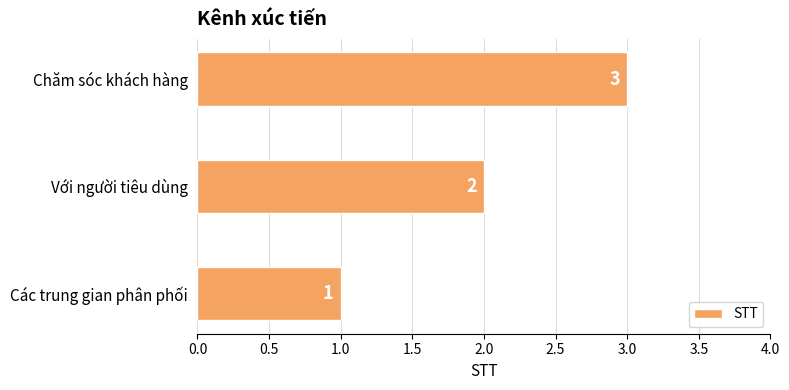

Rank the categories by value from lowest to highest.

Các trung gian phân phối, Với người tiêu dùng, Chăm sóc khách hàng